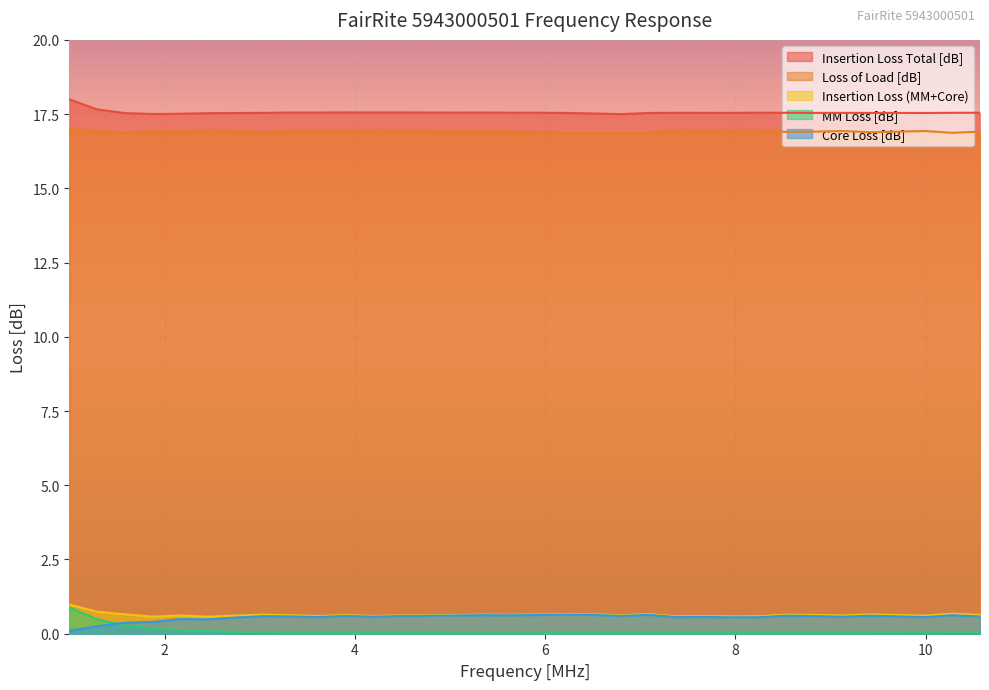

Rank the series at 2.45 from lowest to highest value.

MM Loss [dB], Core Loss [dB], Insertion Loss (MM+Core), Loss of Load [dB], Insertion Loss Total [dB]